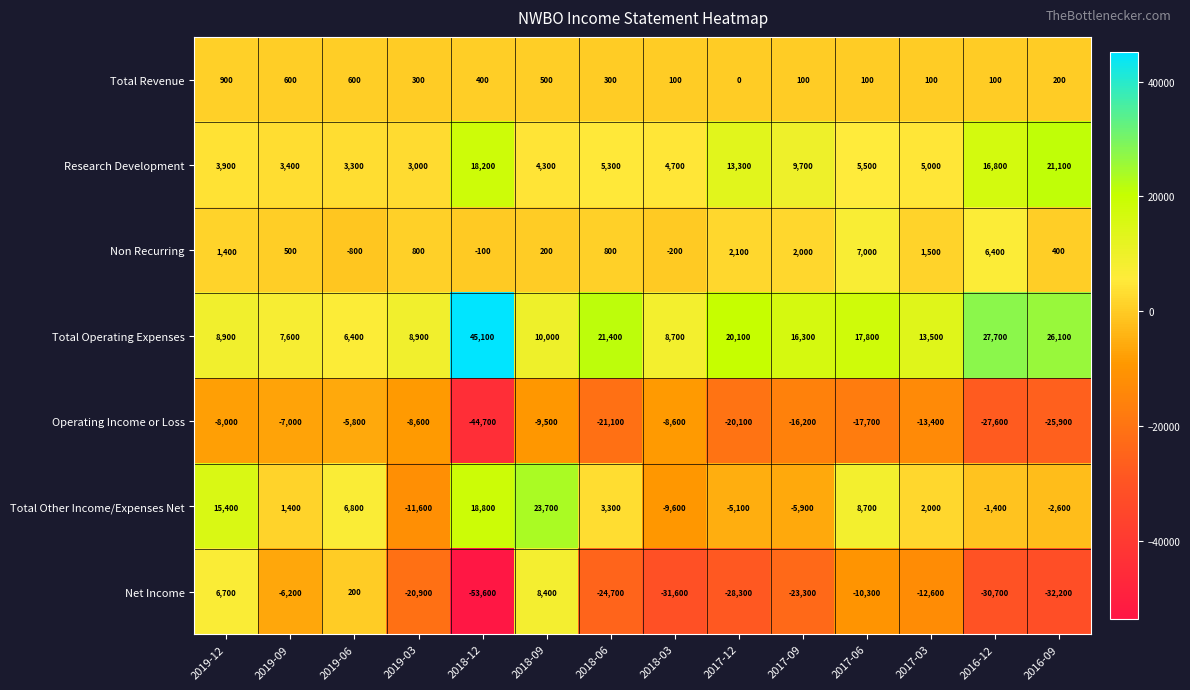

Which label corresponds to the largest value in the chart?

2018-12